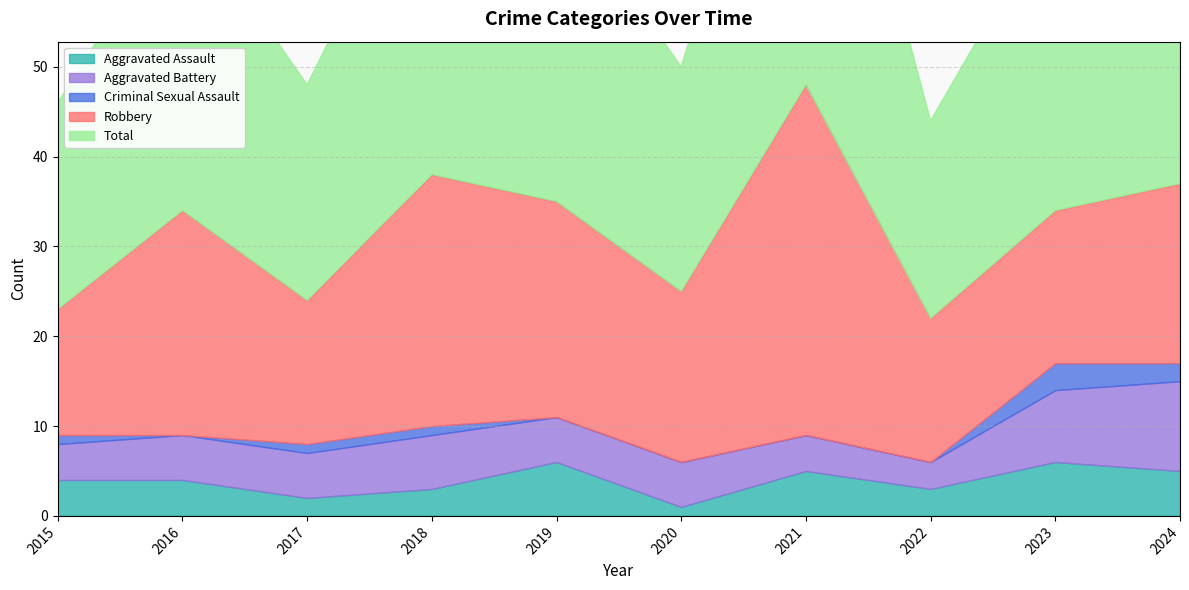

Where does the Aggravated Battery series first go above 5?

2018